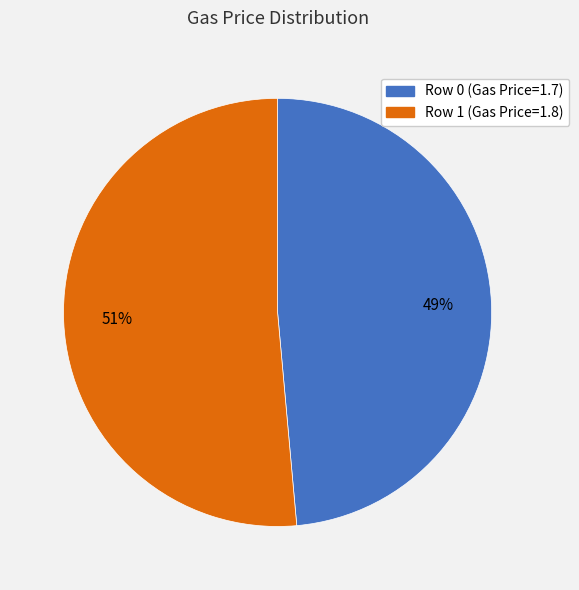

What percentage is the Row 0 (Gas Price=1.7) slice, to the nearest percent?

49%